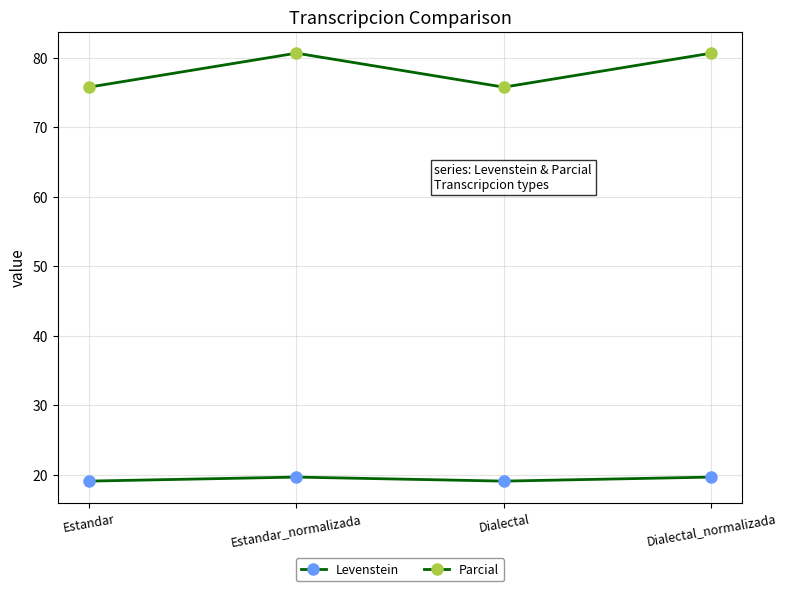

Count the number of data series in this chart.

2